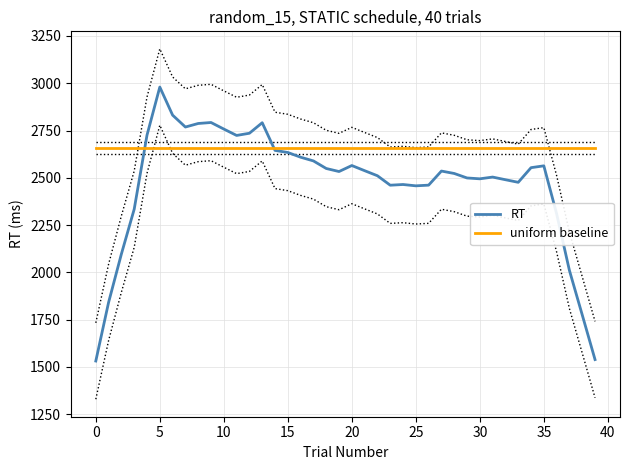

What are all the series names shown in the legend?

RT, uniform baseline